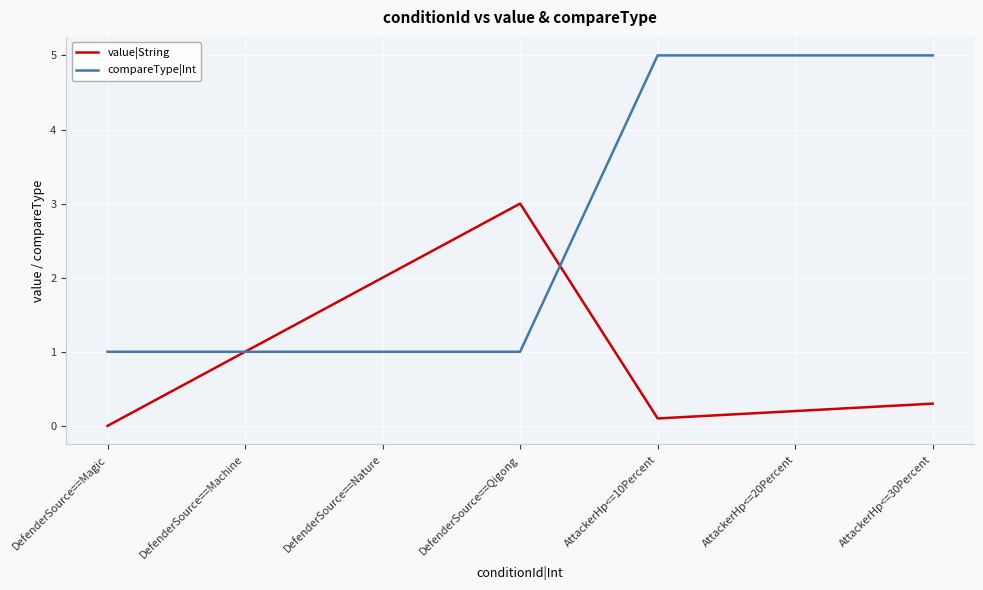

At which label does value|String reach its peak?

DefenderSource==Qigong